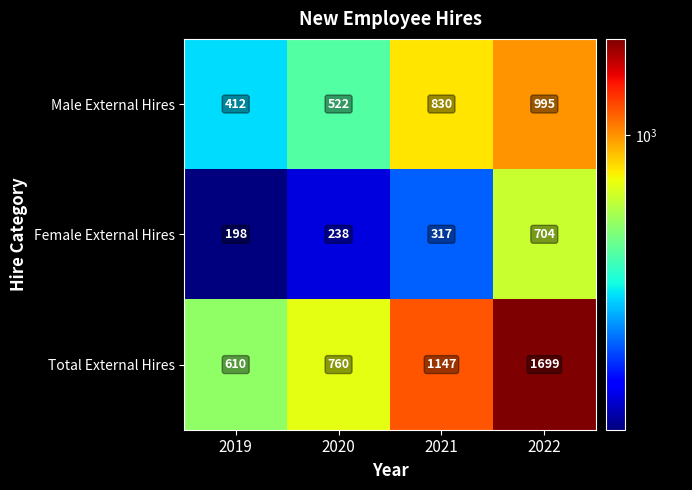

The Total External Hires series shows 348 at 2022. True or false?

False